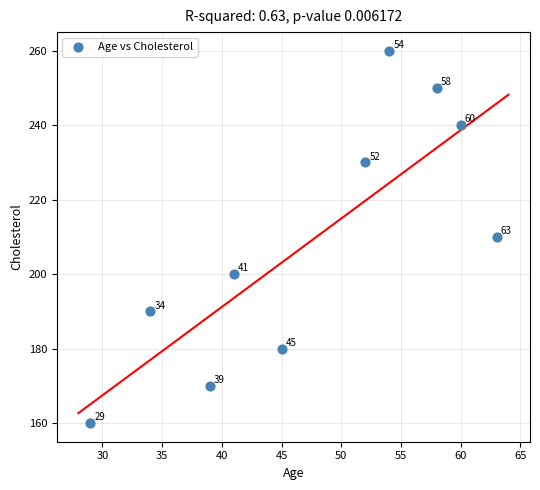

What is the average X value?

48